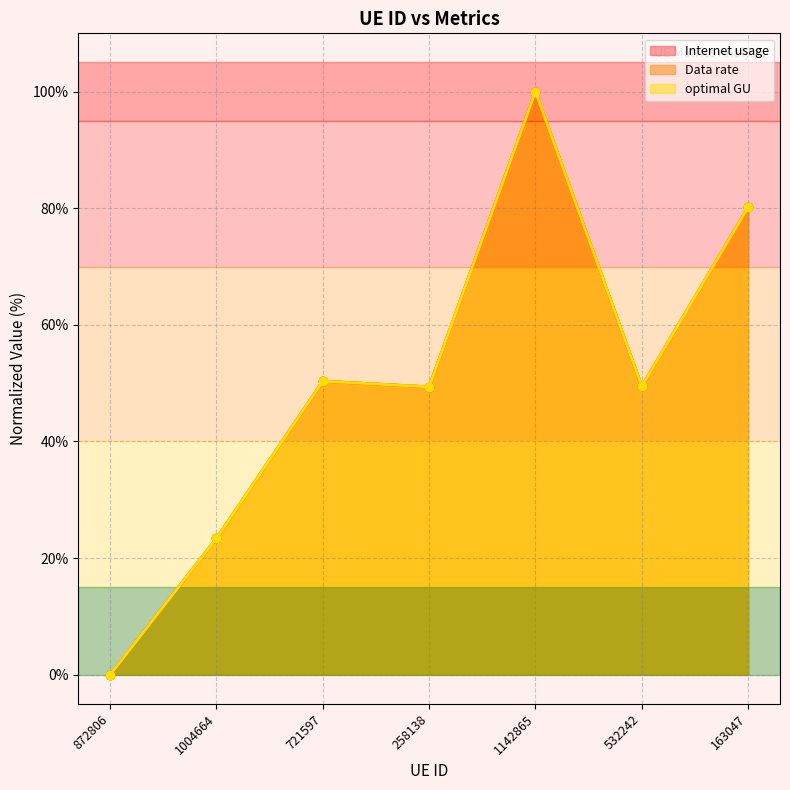

Which category has the highest value in the Data rate series?

1142865